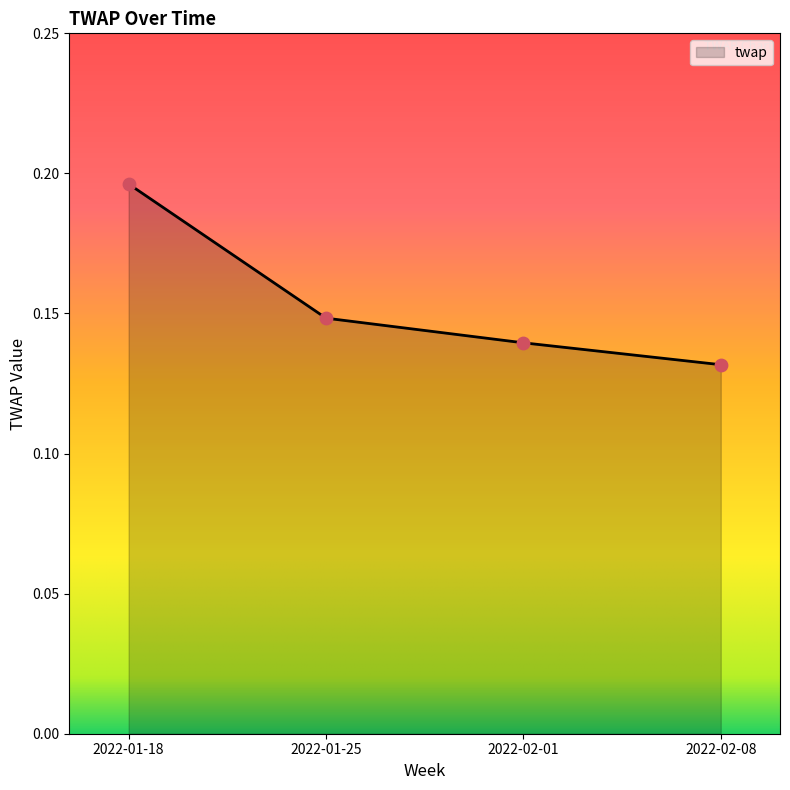

Which has a higher value, 2022-01-25 or 2022-02-08?

2022-01-25